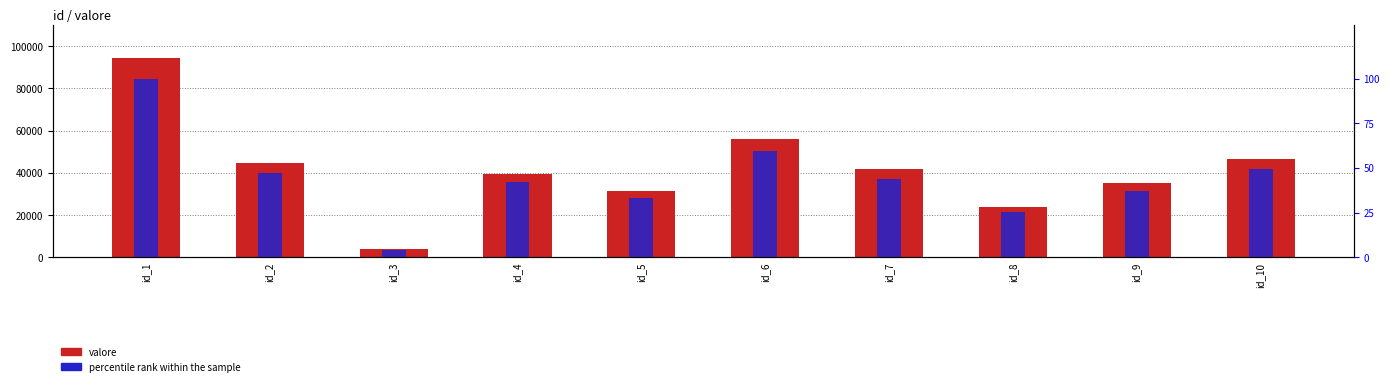

Rank the series by their maximum value, from lowest to highest.

percentile rank within the sample, valore